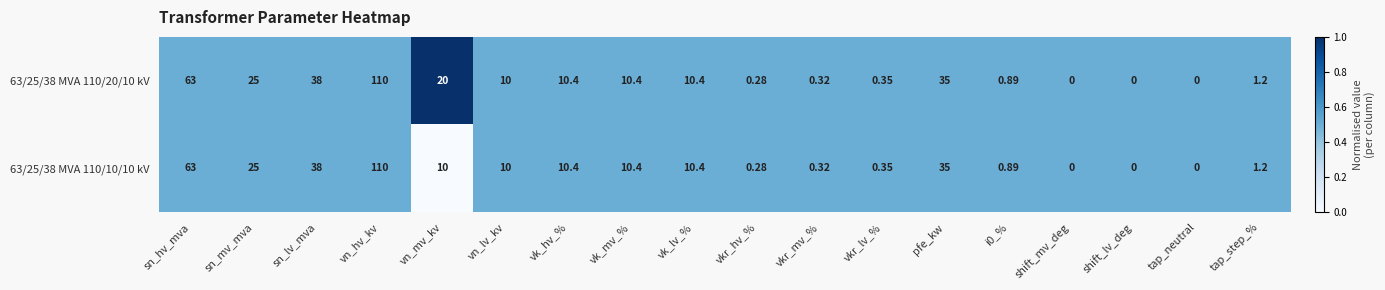

At which category is the sum across all series the highest?

vn_hv_kv